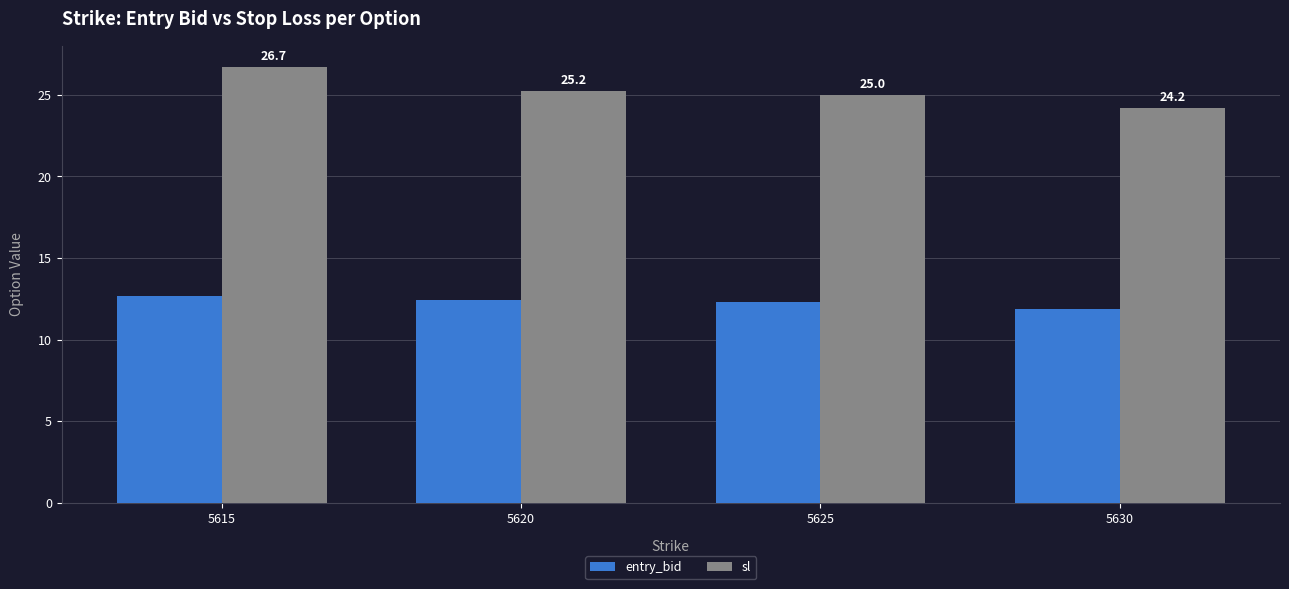

Where does the entry_bid series first go above 12?

5615